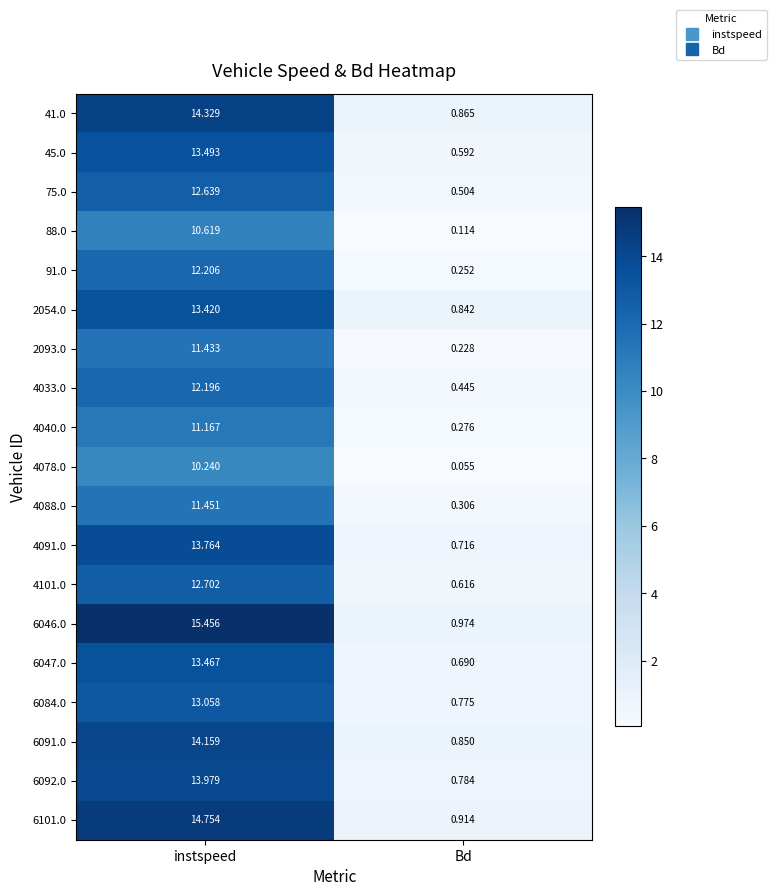

How many distinct data groups are displayed?

19